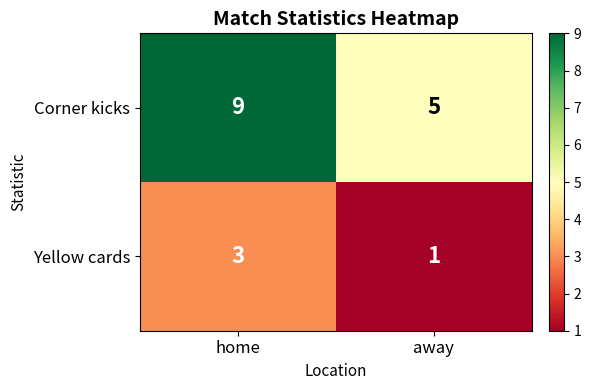

Reading left to right, extract all data points from this chart.

Corner kicks: home=9	away=5
Yellow cards: home=3	away=1